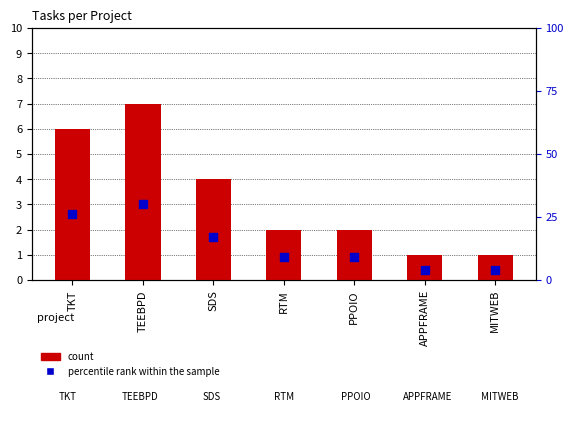

What is the total value across all series at MITWEB?

5